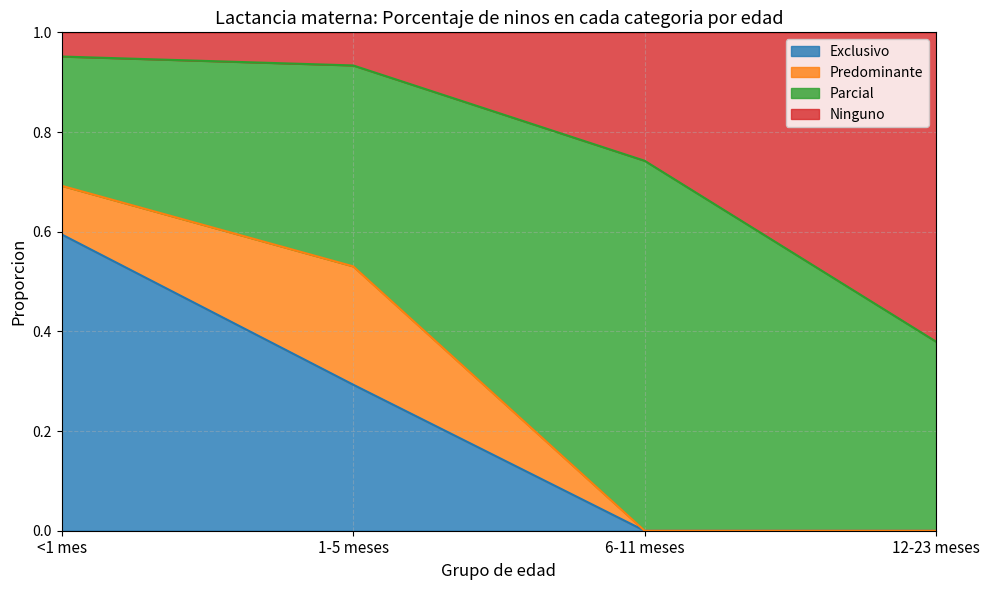

The Exclusivo series shows 0.3 at 1-5 meses. True or false?

True